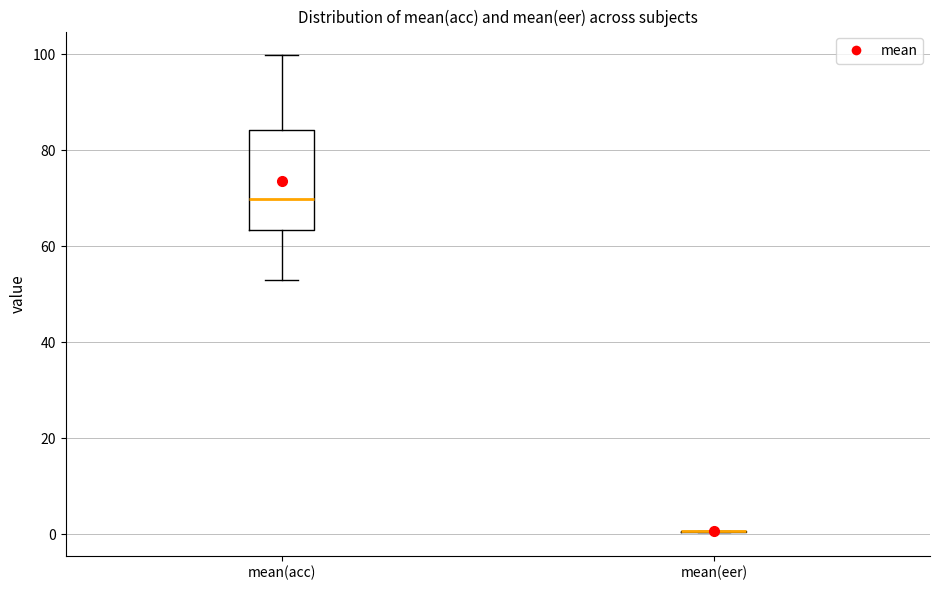

Reading left to right, read every box against the y-axis: the position of its median line, the range the box covers, and the ends of its whiskers. The values are not printed on the chart, so give them approximately, as read against the axis.

mean(acc): median 70, box 64 to 84, whiskers 54 to 100
mean(eer): box collapsed to a line at 0, whiskers 0 to 0